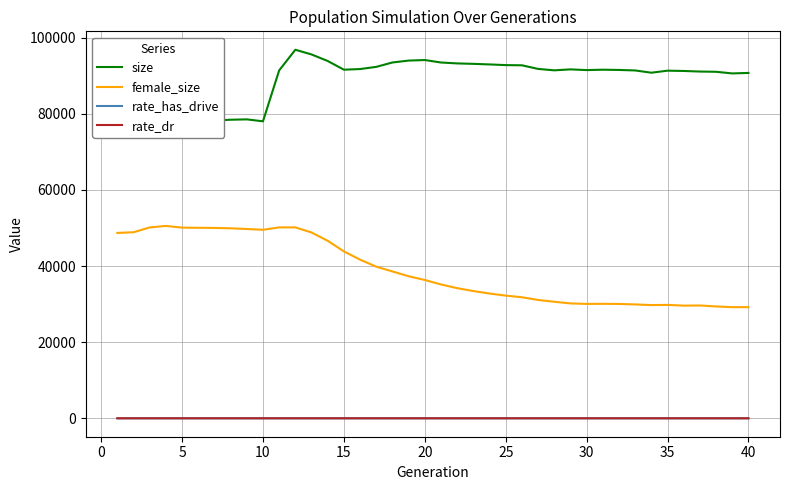

What is the average value of the size series?

88940.0